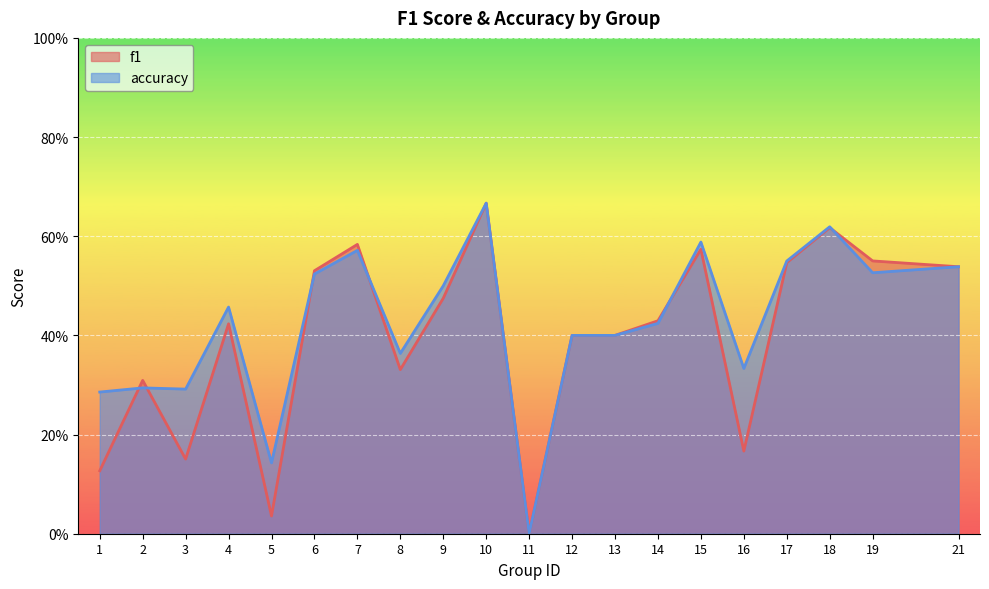

How many accuracy values are between 0 and 1?

20